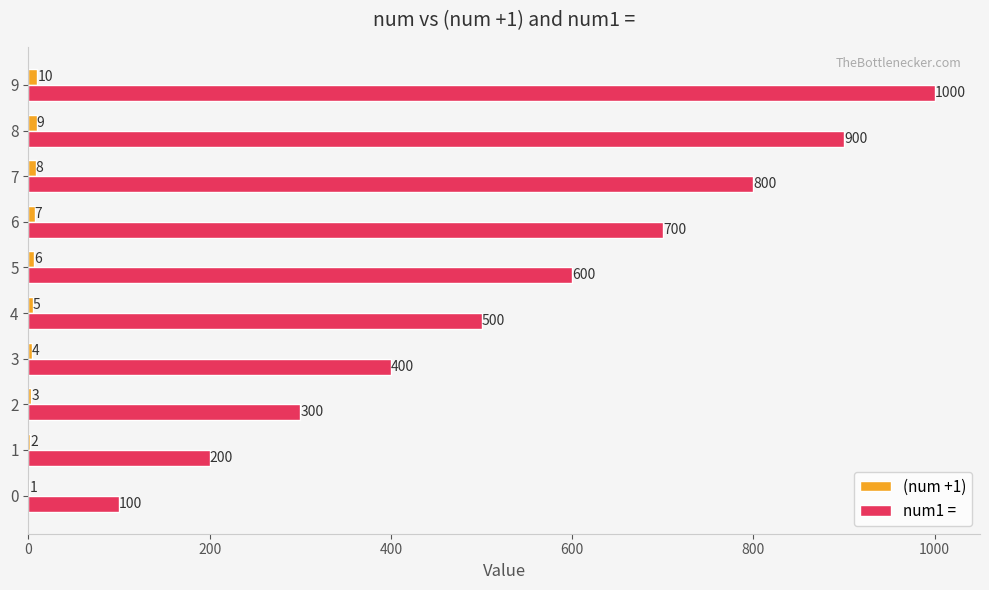

What is the sum of all num1 = values?

5500